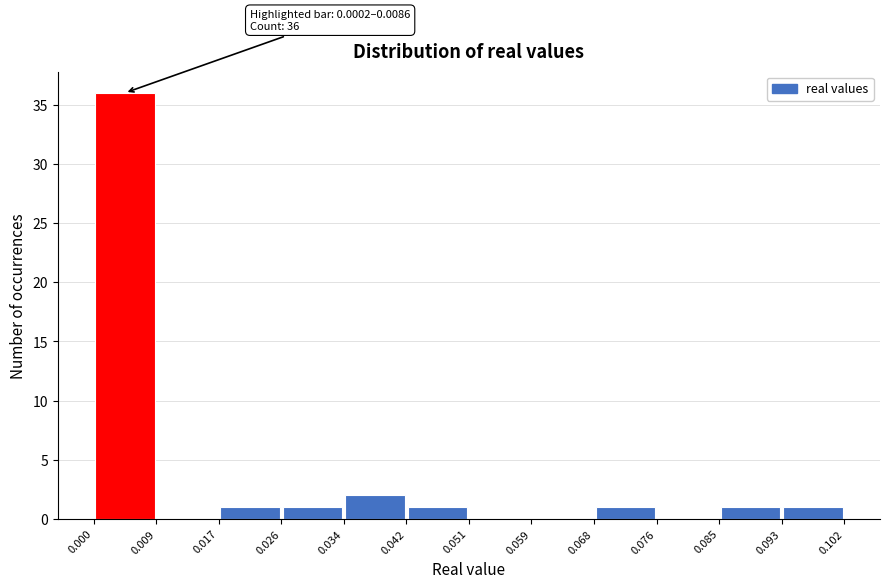

Over which range of the x-axis is the bar tallest?

0.000 to 0.009